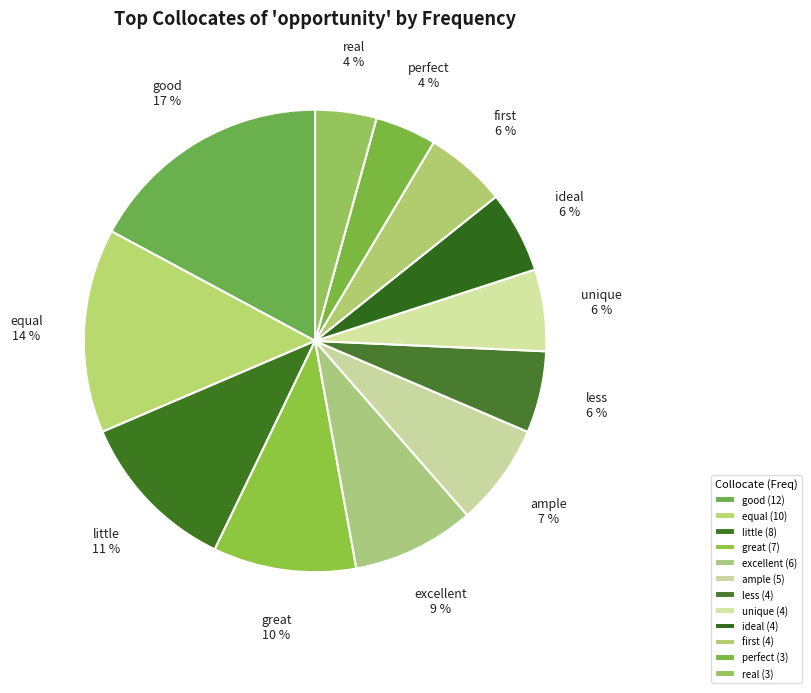

Is it true that equal is 4% of the pie?

False